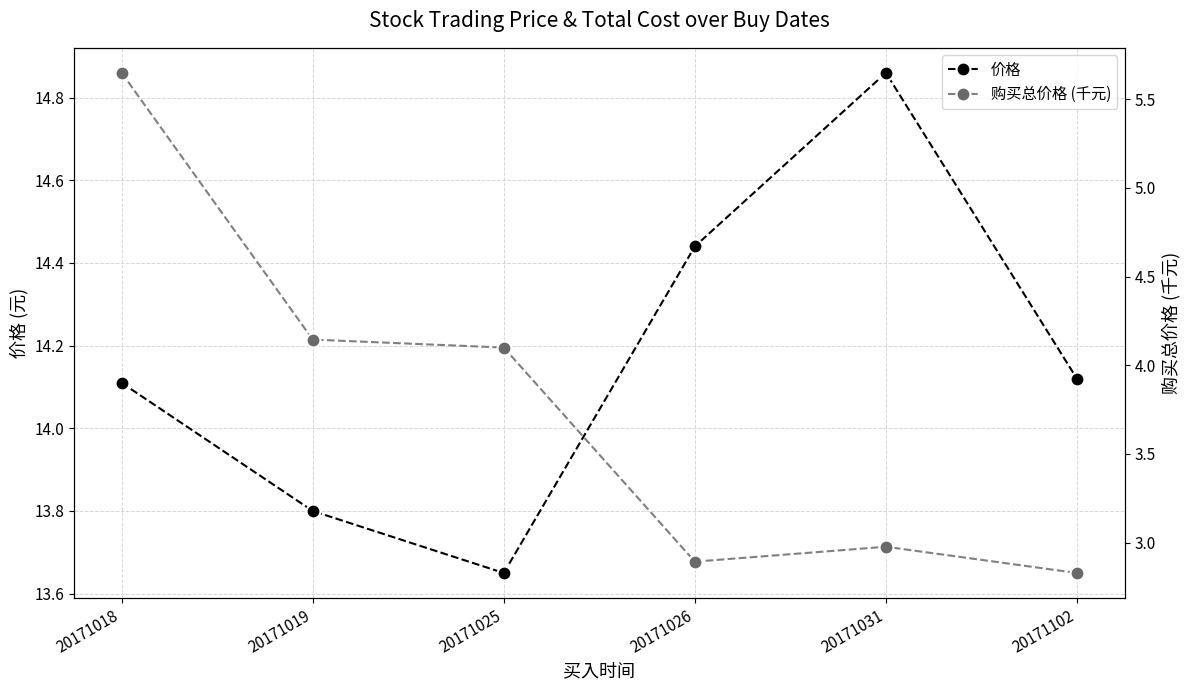

At which label is 购买总价格 (千元) closest to 4?

20171025